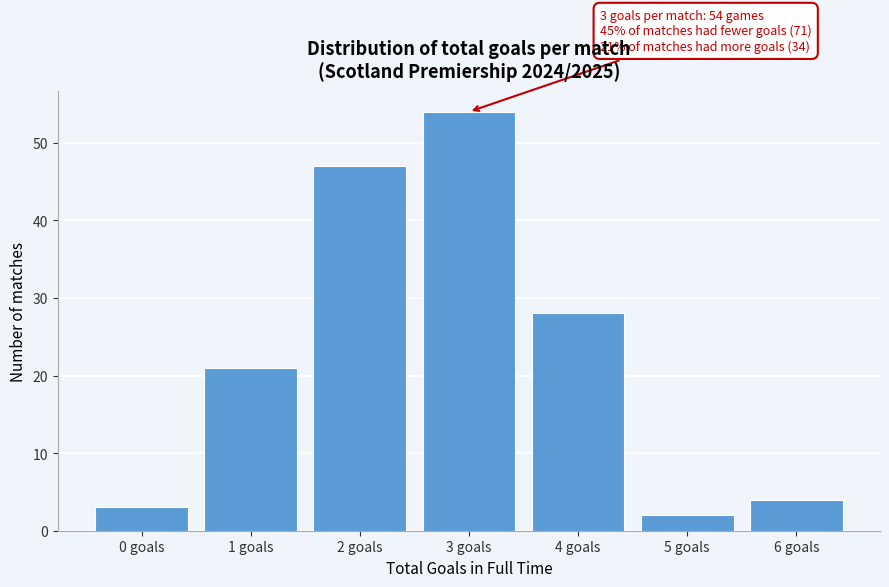

Reading left to right, extract all data points from this chart.

0 goals=3	1 goals=21	2 goals=47	3 goals=54	4 goals=28	5 goals=2	6 goals=4